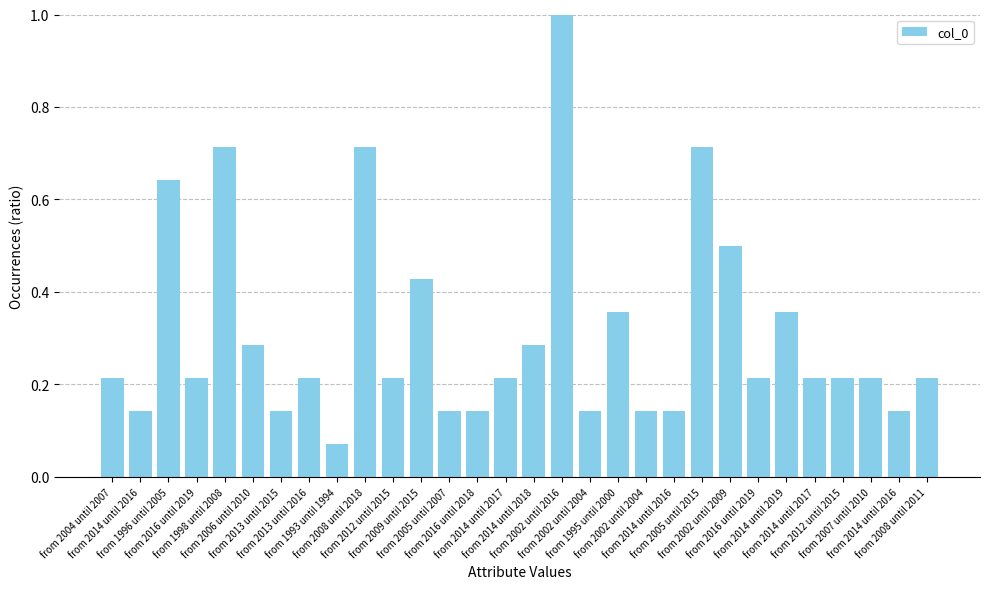

The chart shows a value of 0.2 at from 2012 until 2015. True or false?

True